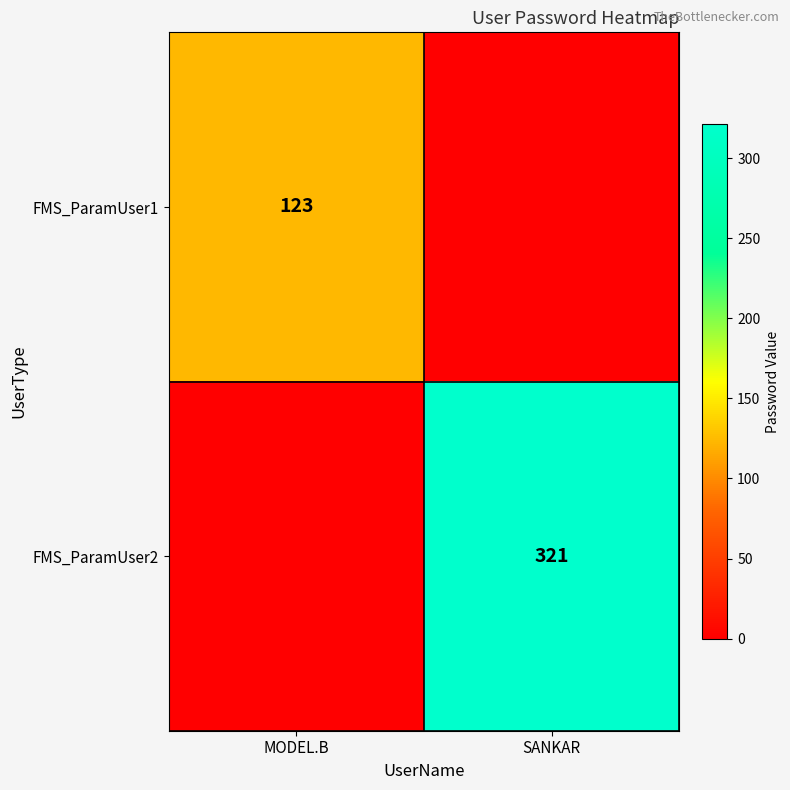

Is the value of FMS_ParamUser2 at SANKAR greater than the value of FMS_ParamUser1 at MODEL.B?

Yes